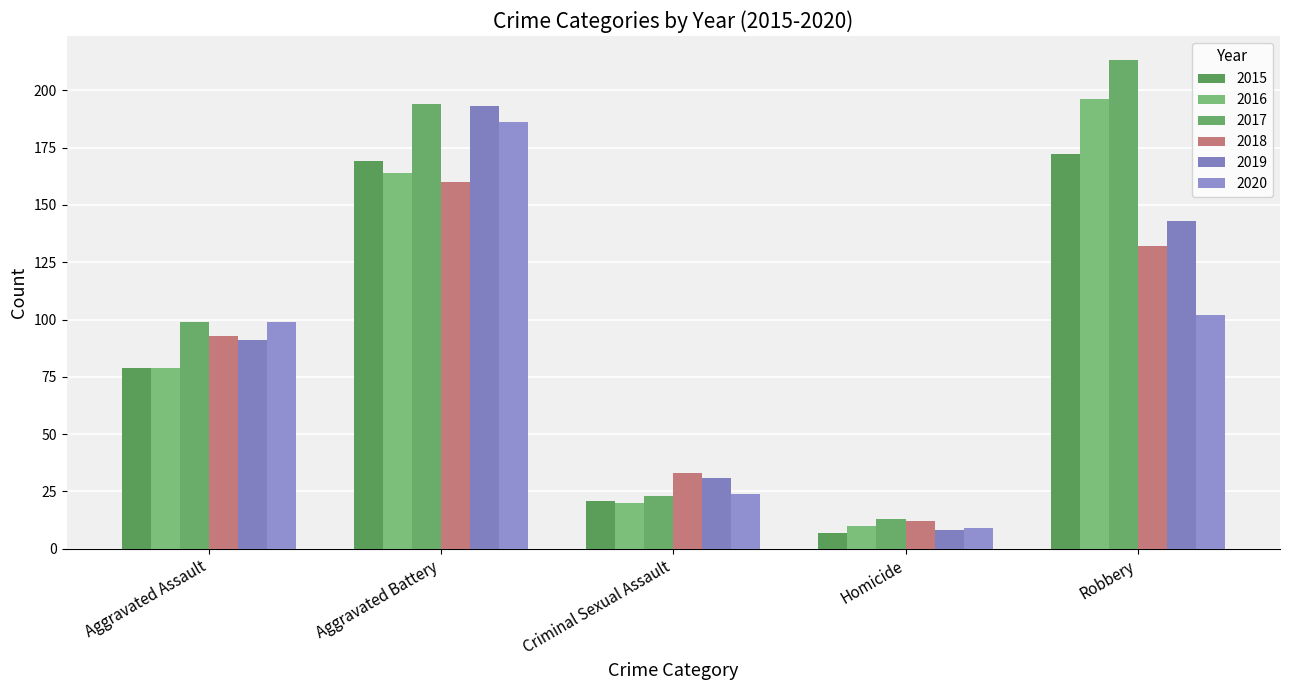

What is the sum of all 2020 values?

420